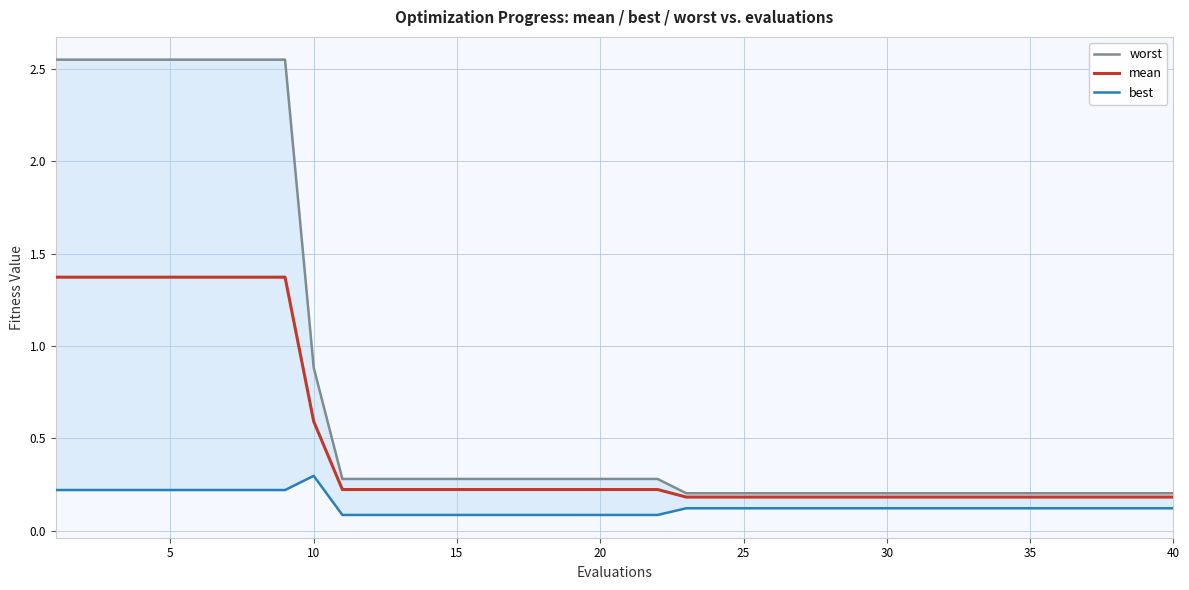

True or false: best has more than 1 points higher than both neighbors.

False